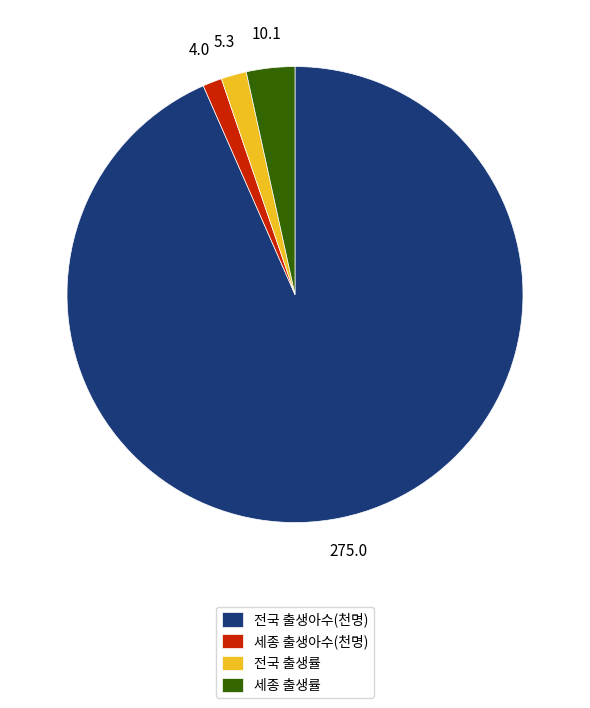

Count the number of slices in the pie.

4